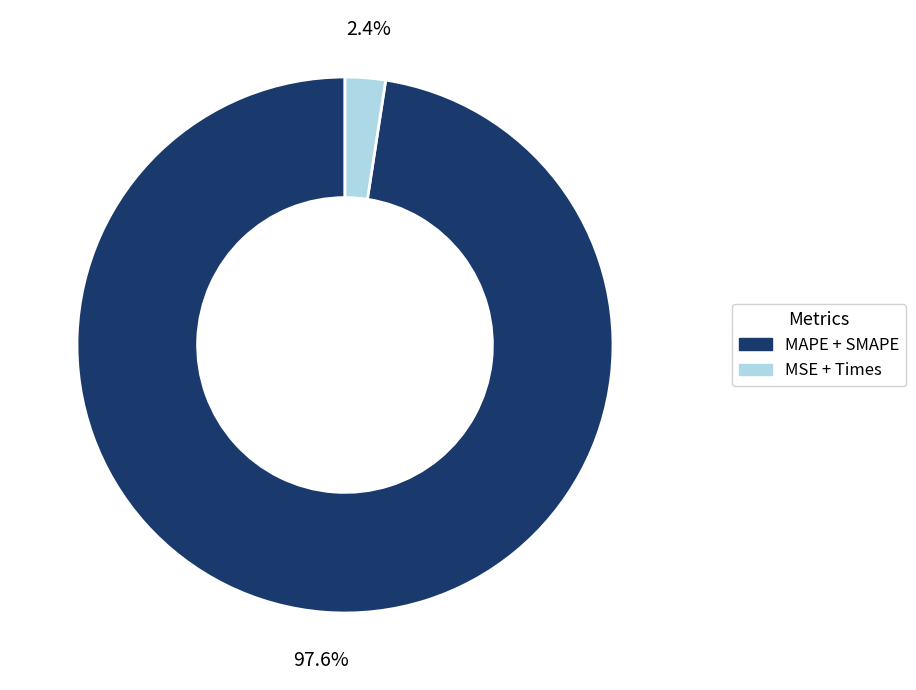

Does any single category account for the majority?

Yes